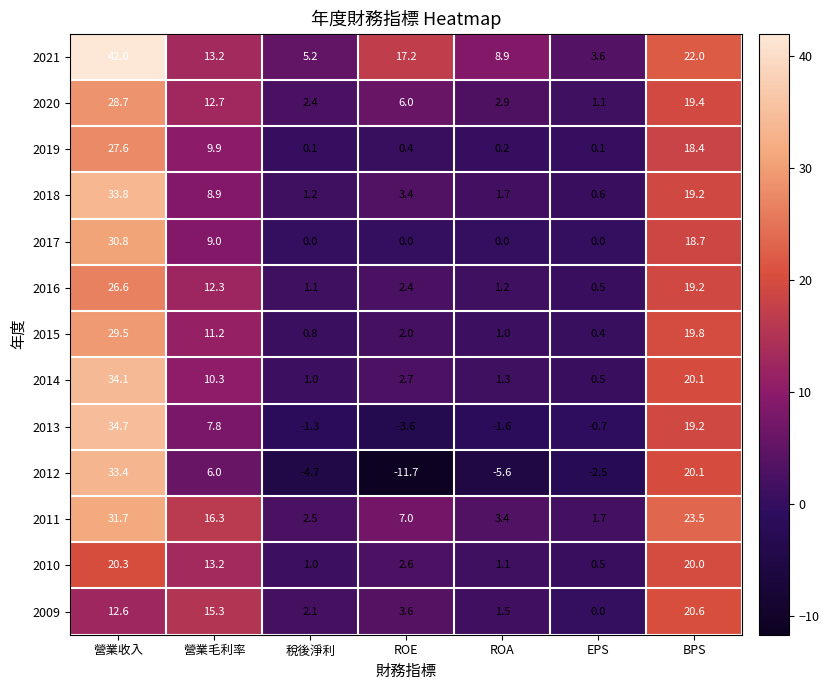

At which label does 2012 reach its peak?

營業收入